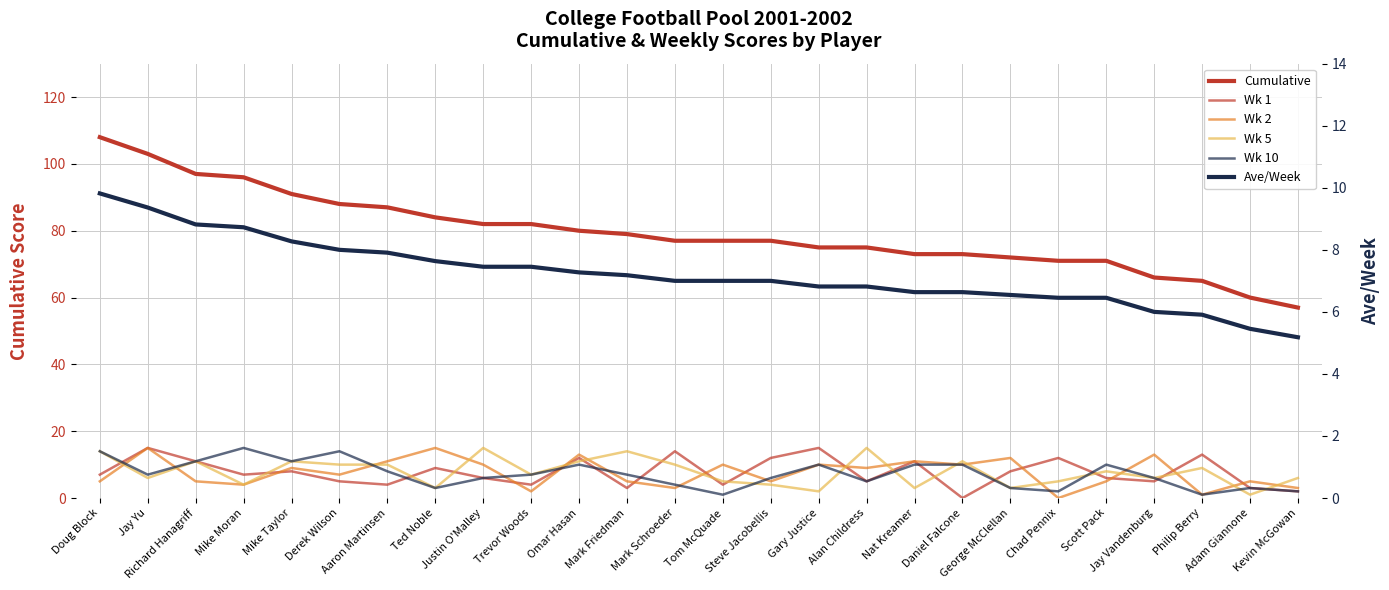

After their last crossing, which series has the higher values: Wk 2 or Wk 10?

Wk 2